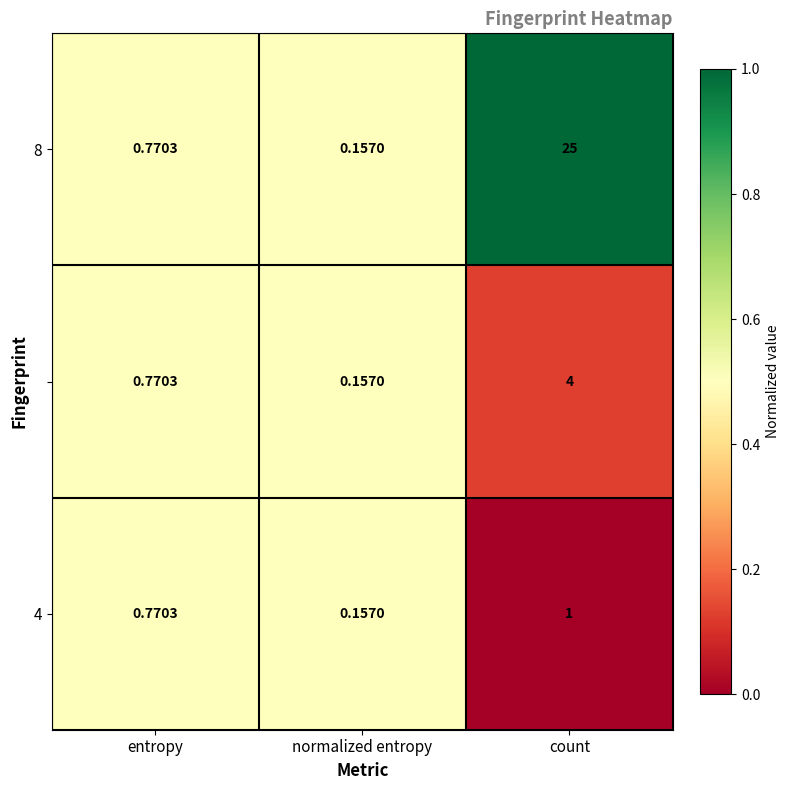

At which category is the sum across all series the highest?

count